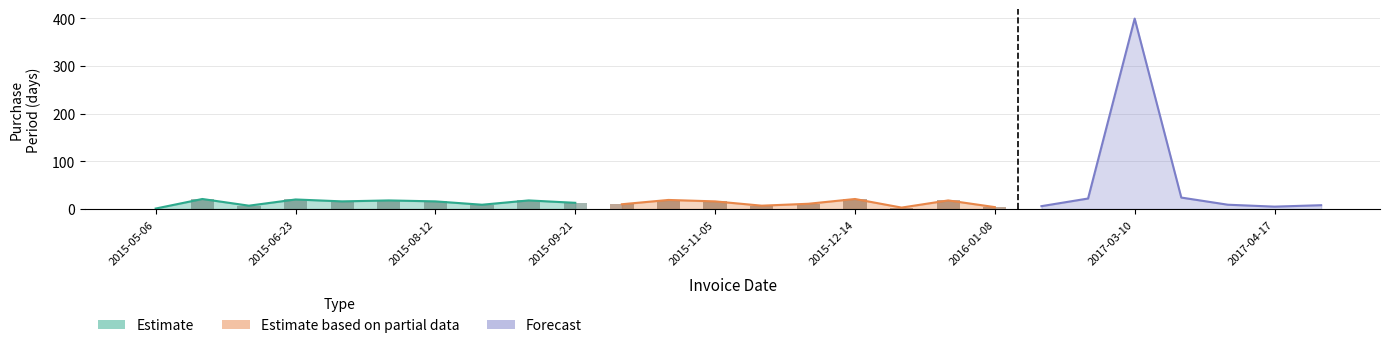

What is the label of the 7th bar from the left?

2015-08-12